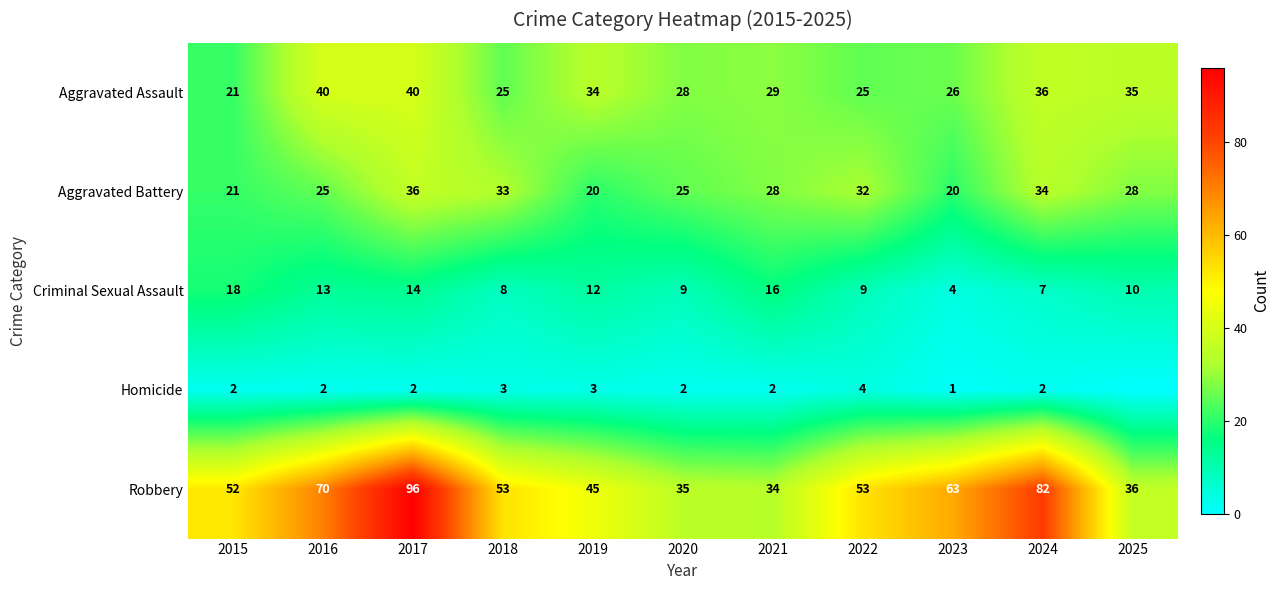

What is the difference between the highest and lowest values at 2022?

49